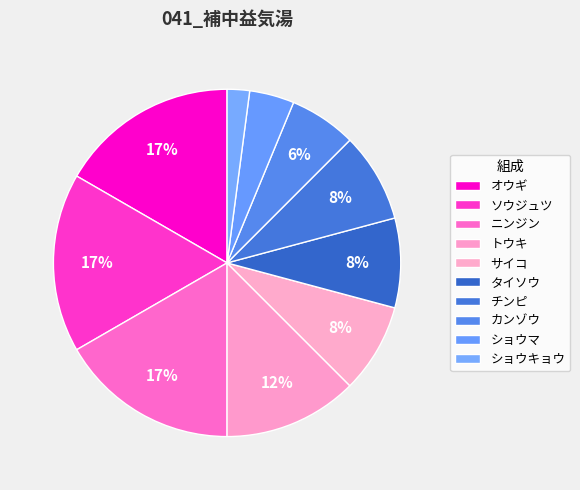

What percentage do カンゾウ and サイコ together represent?

14.6%